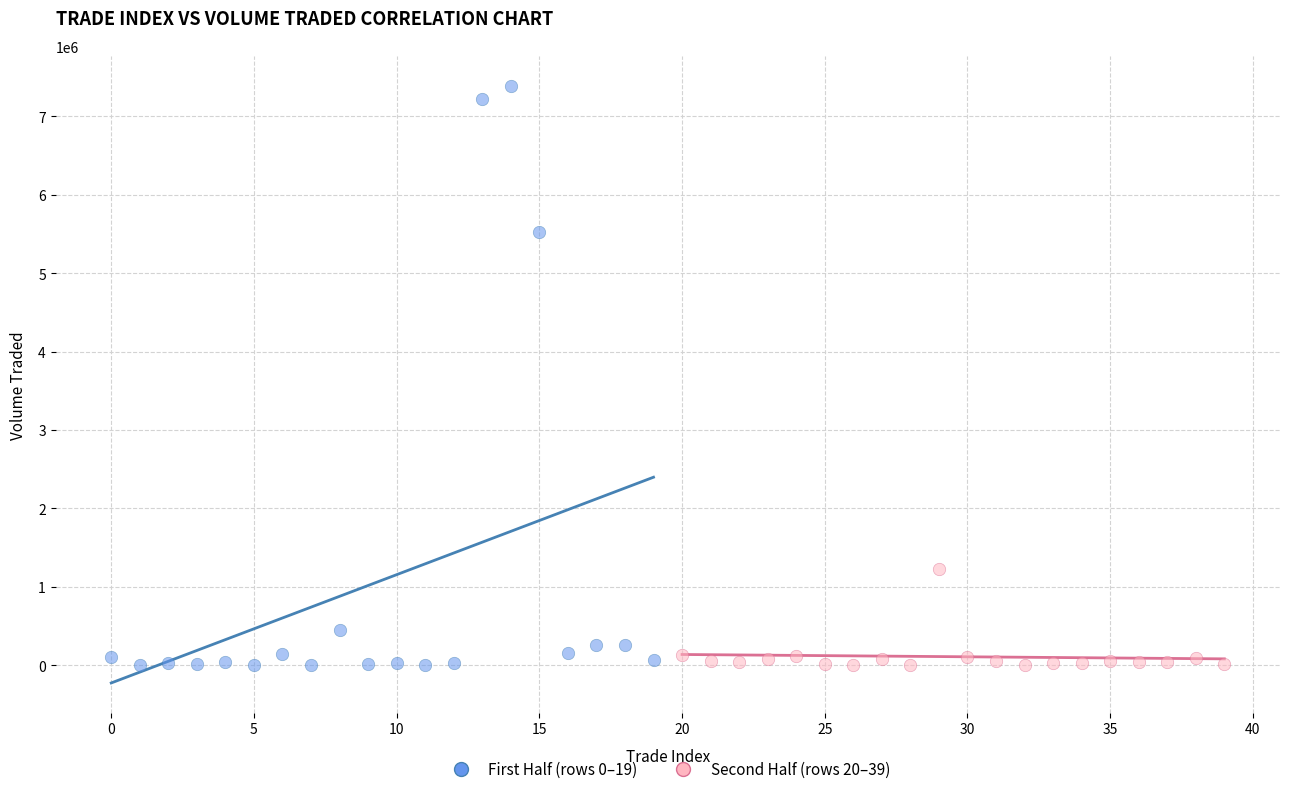

Which series reaches the maximum Y coordinate?

First Half (rows 0–19)